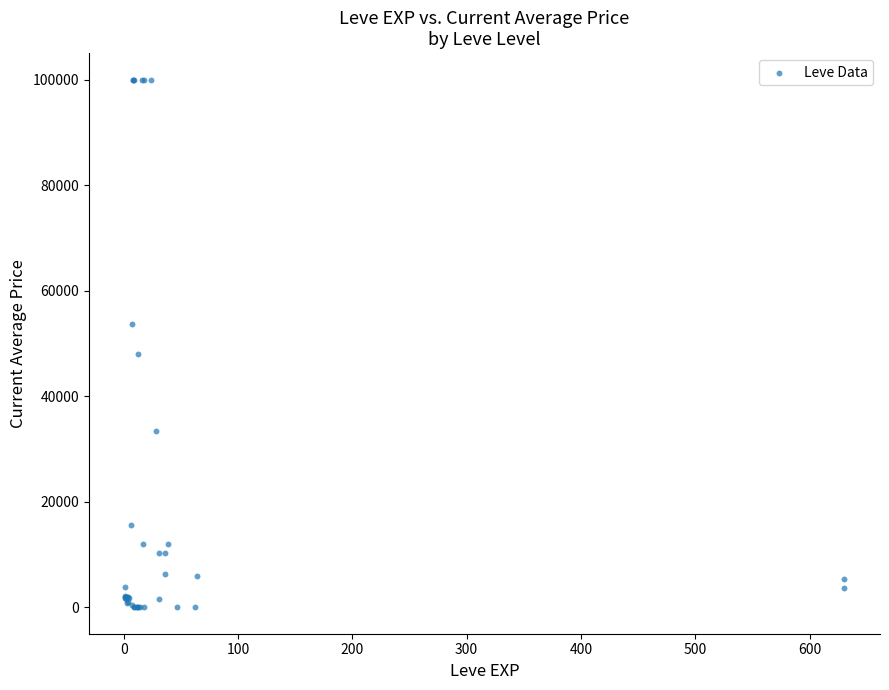

What Y value in the scatter plot is closest to 50000?

48000